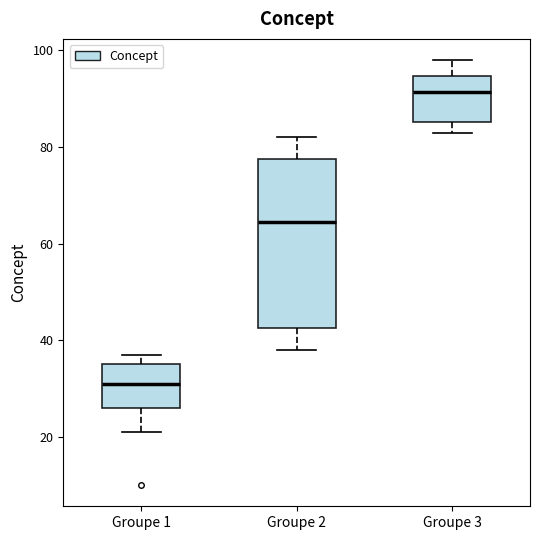

Where does the median line of the box for Groupe 3 sit on the y-axis? The values are not printed on the chart, so give them approximately, as read against the axis.

92